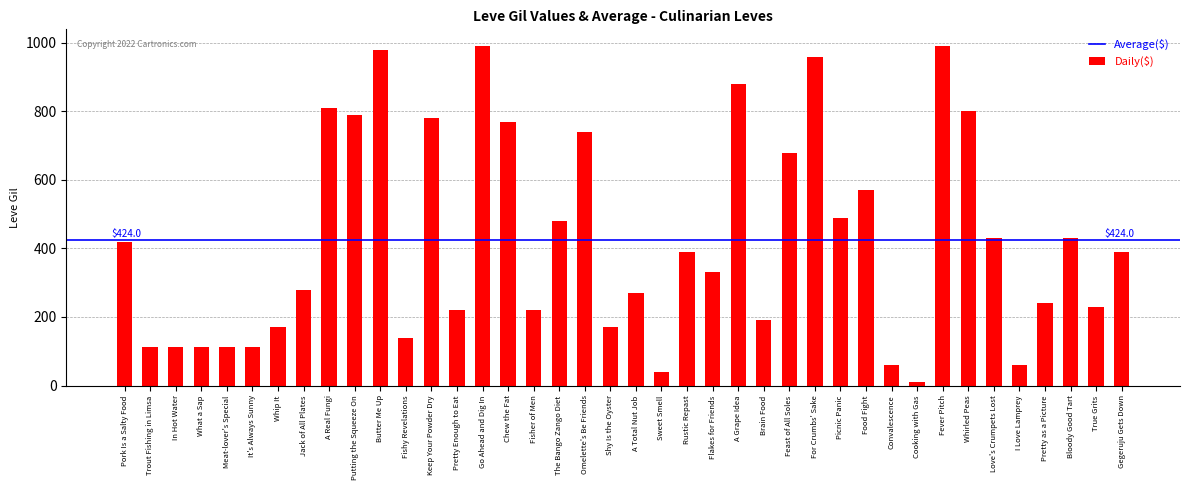

What is the sum of the values at Pretty as a Picture and Shy Is the Oyster?

410